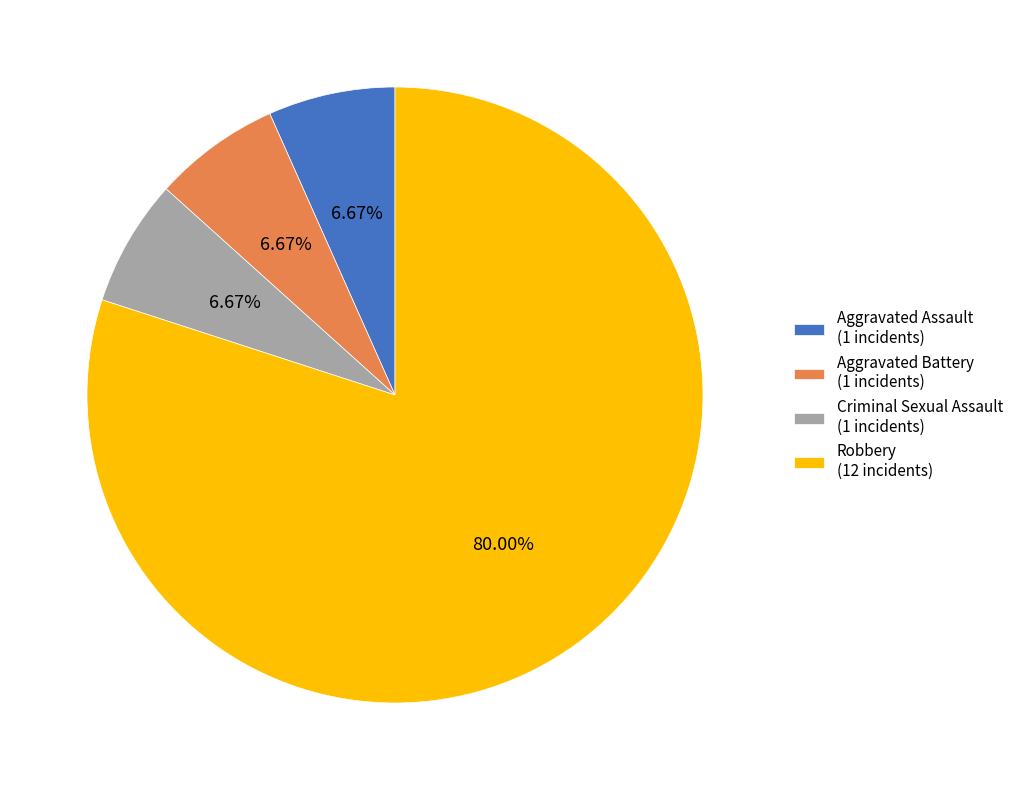

How many slices are in this pie chart?

4